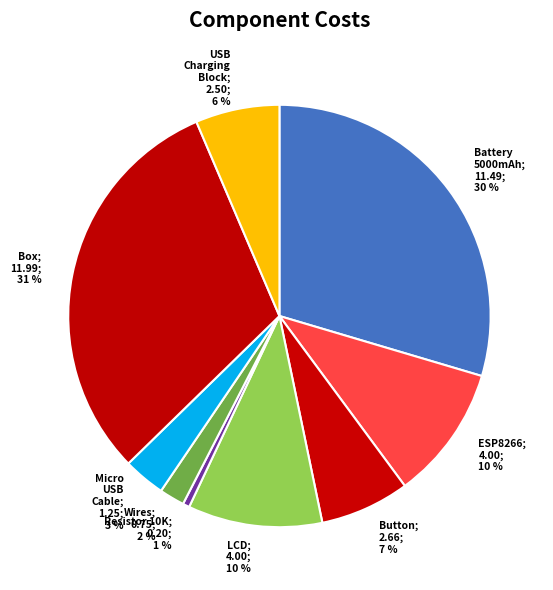

Approximately how many times larger is the value at Button; 2.66; 7 % compared to ESP8266; 4.00; 10 %?

0.7